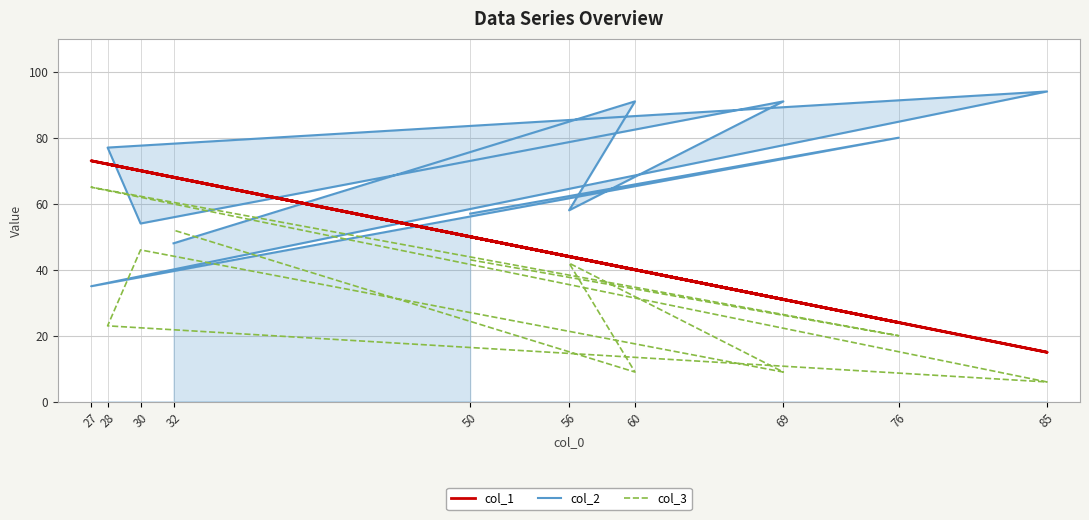

At which category is the sum across all series the highest?

27